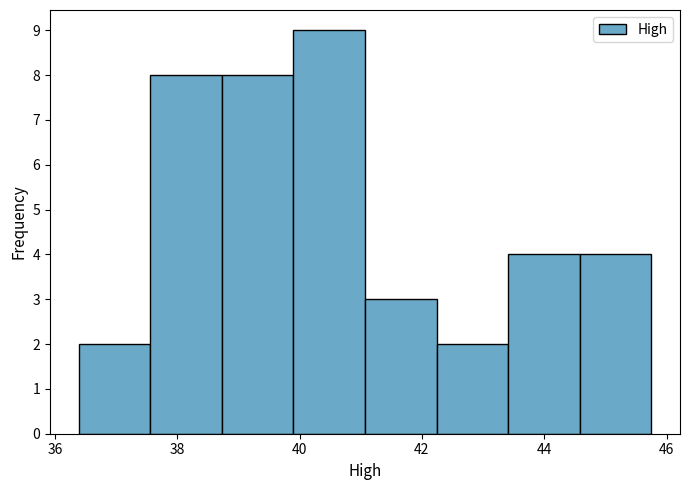

Which range on the x-axis has the tallest bar?

39.8 to 41.0